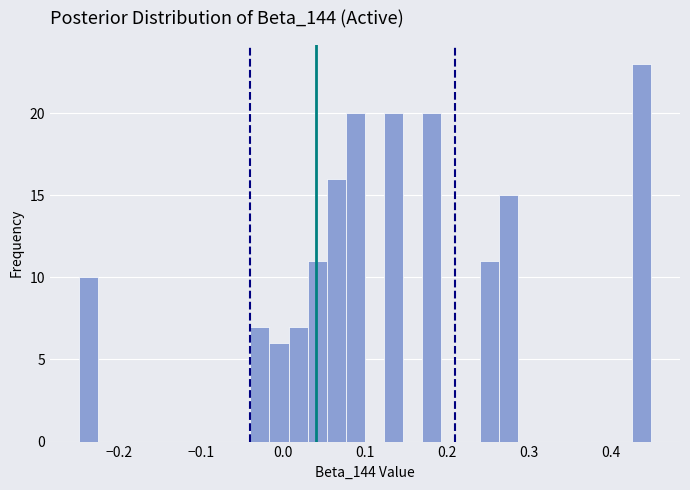

Around what value on the x-axis is the tallest bar? Give the approximate position of its centre, as read against the axis.

0.44